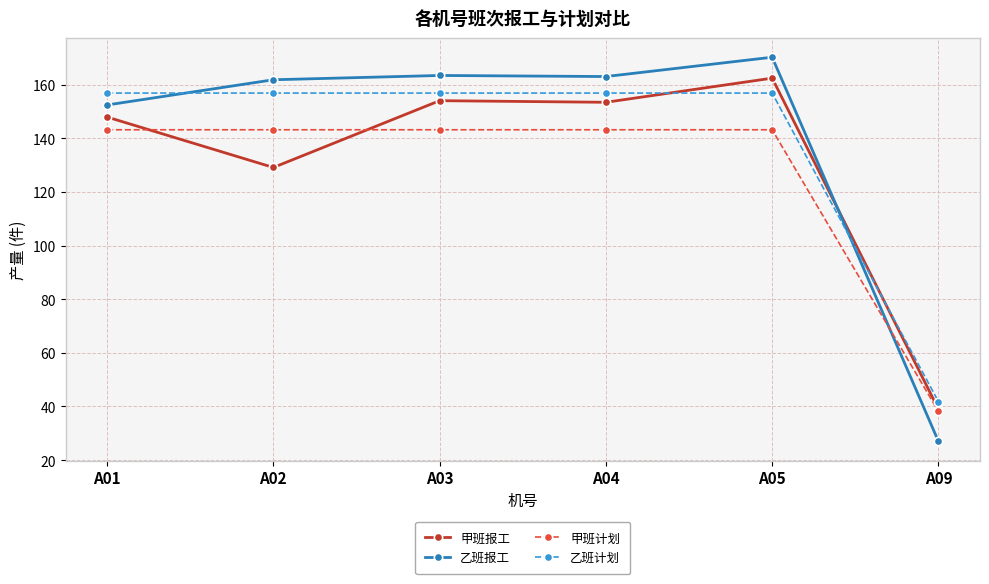

Between A03 and A09, which series saw the biggest shift?

乙班报工